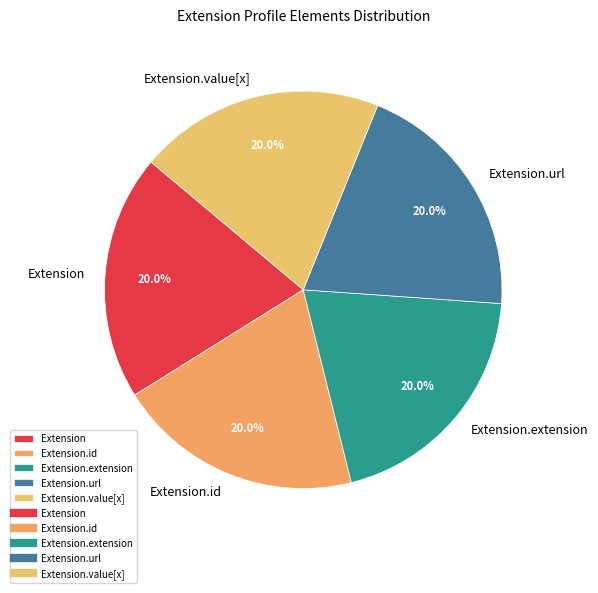

Is Extension.value[x] the majority of the pie?

No